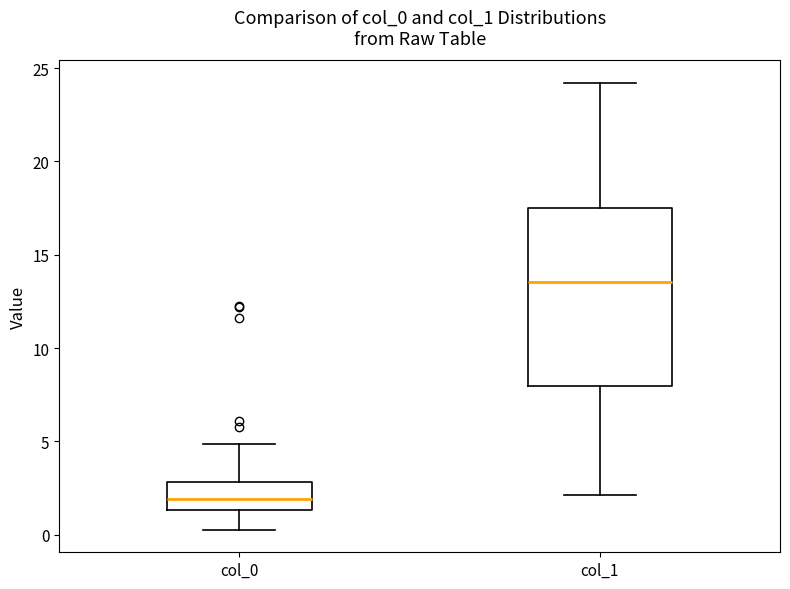

Reading left to right, read every box against the y-axis: the position of its median line, the range the box covers, and the ends of its whiskers. The values are not printed on the chart, so give them approximately, as read against the axis.

col_0: median 2.0, box 1.5 to 3.0, whiskers 0.5 to 5.0
col_1: median 13.5, box 8.0 to 17.5, whiskers 2.0 to 24.0